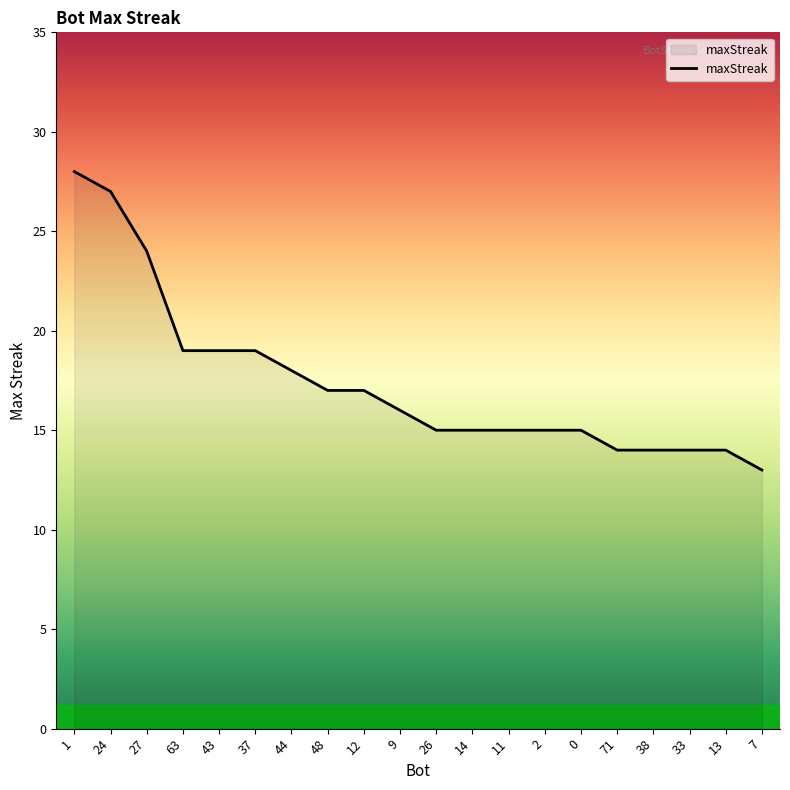

What position from the left is 2?

14